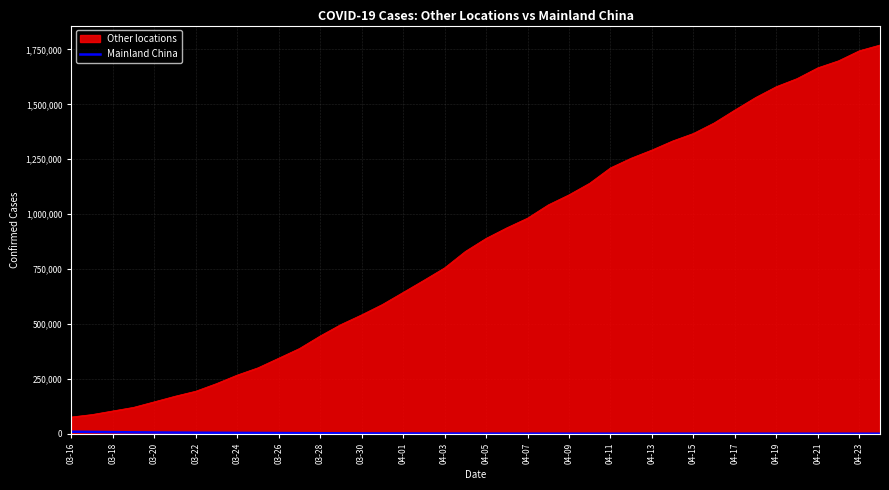

What is the difference between the maximum and minimum values in the Other locations series?

1693268